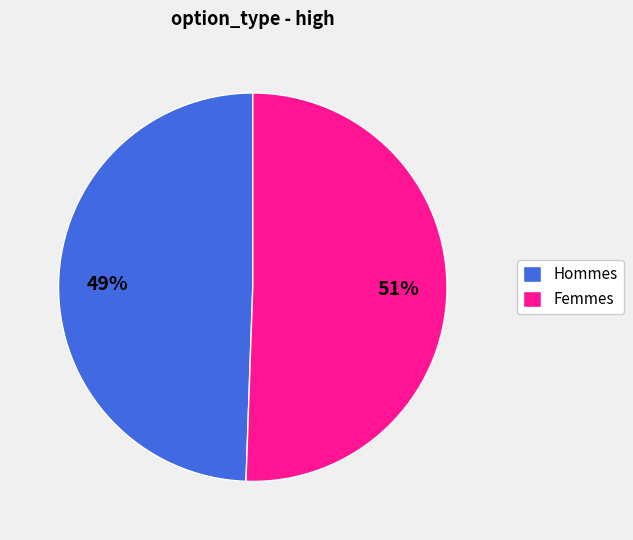

Is there a majority slice in this chart?

Yes